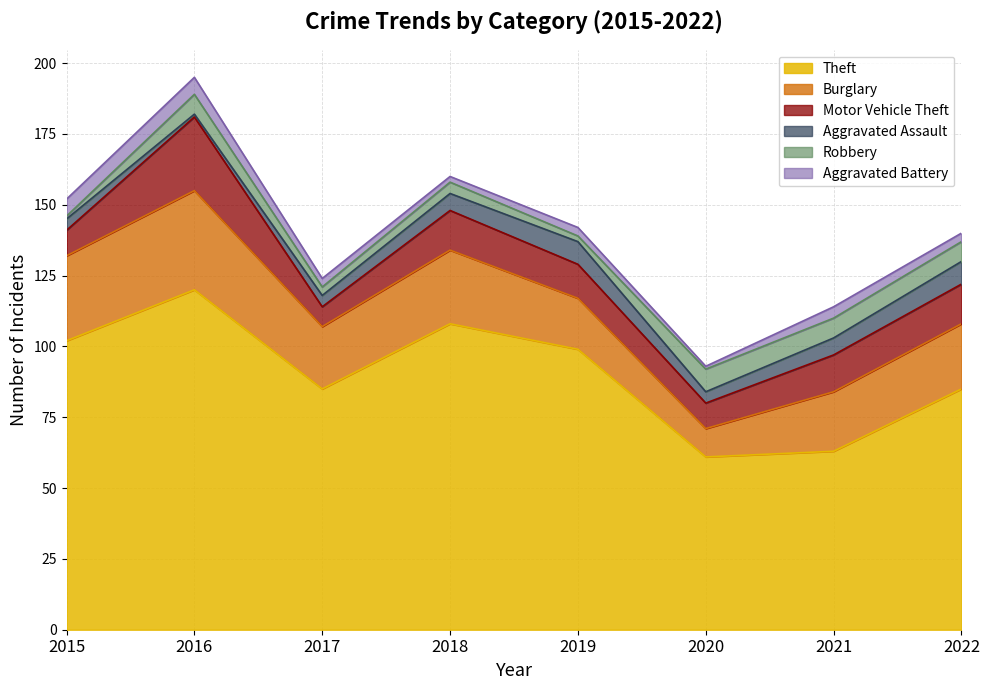

What is the average value of the Robbery series?

5